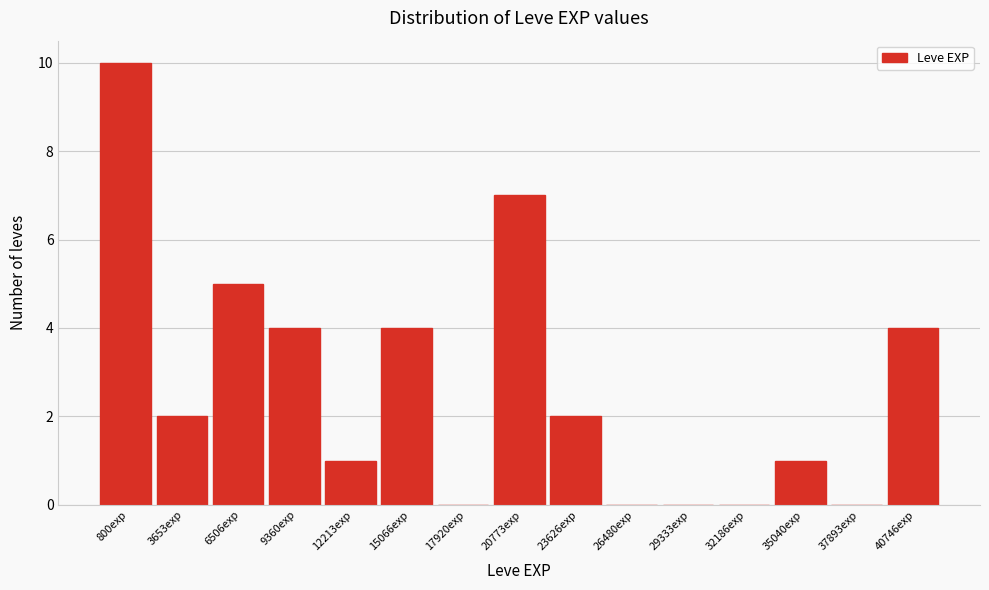

Reading left to right, transcribe all the data shown in this chart.

800exp=10	3653exp=2	6506exp=5	9360exp=4	12213exp=1	15066exp=4	17920exp=0	20773exp=7	23626exp=2	26480exp=0	29333exp=0	32186exp=0	35040exp=1	37893exp=0	40746exp=4